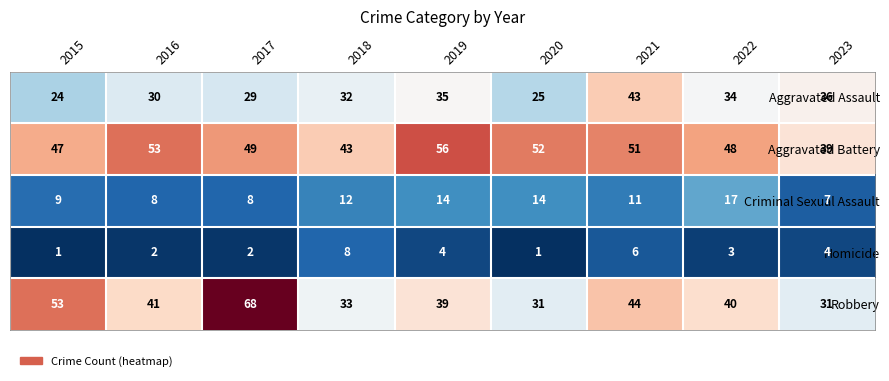

Where is Criminal Sexual Assault nearest to the value 12?

2018